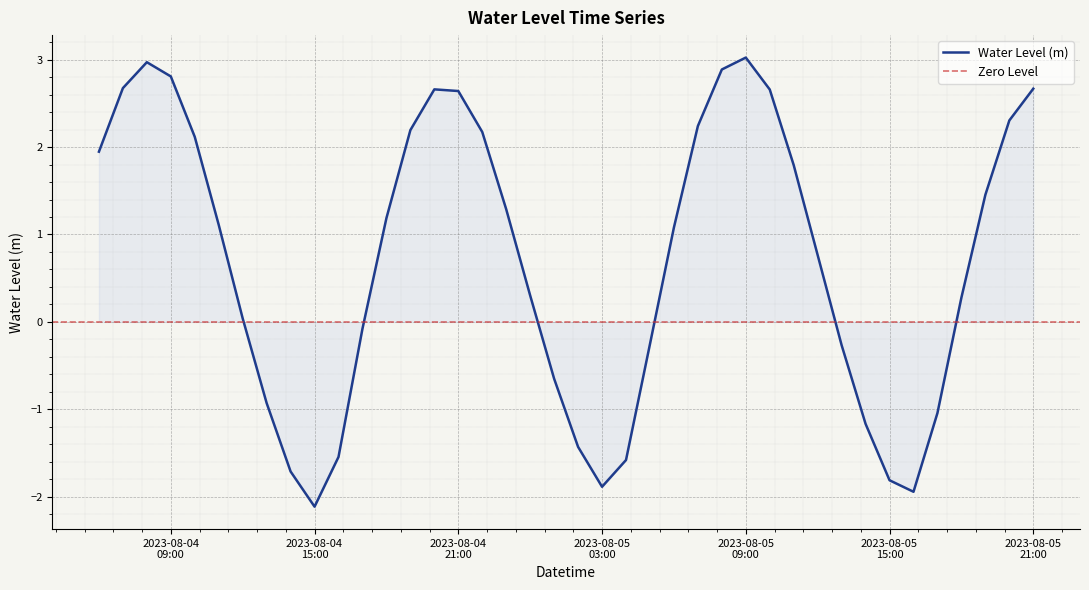

At which category does the data reach its first local peak?

2023-08-04 08:00:00